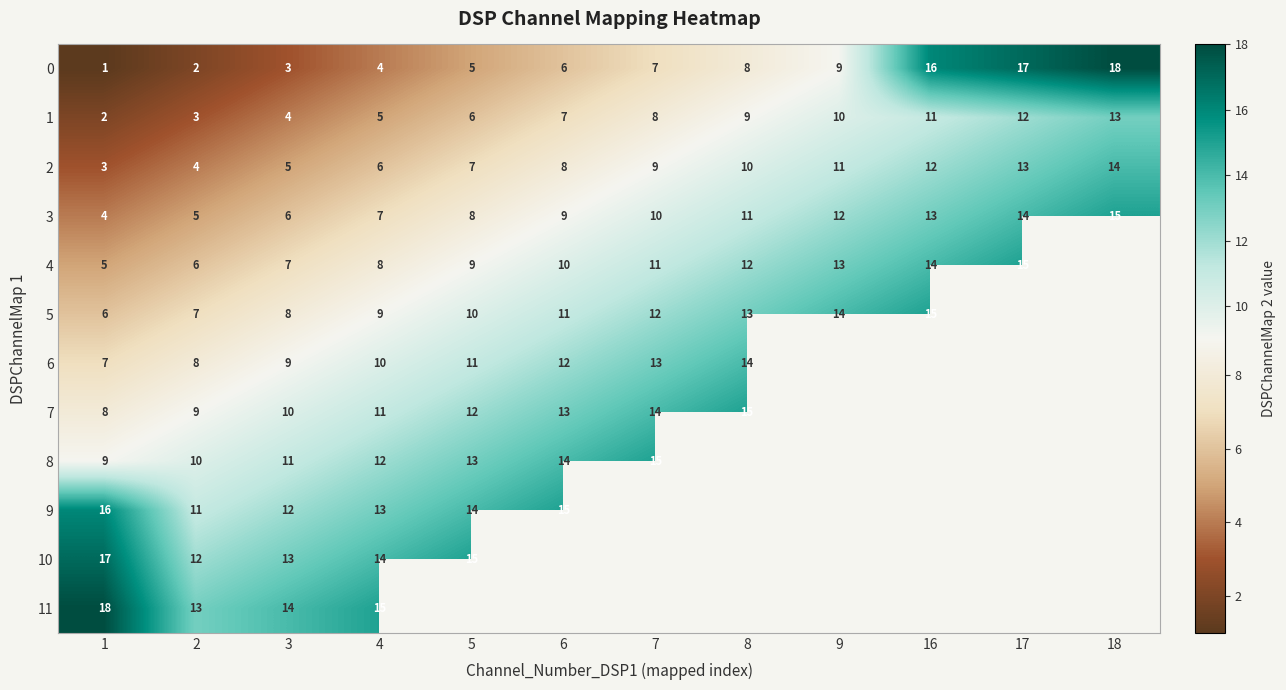

What is the difference between the second highest and second lowest values in the 1 series?

9